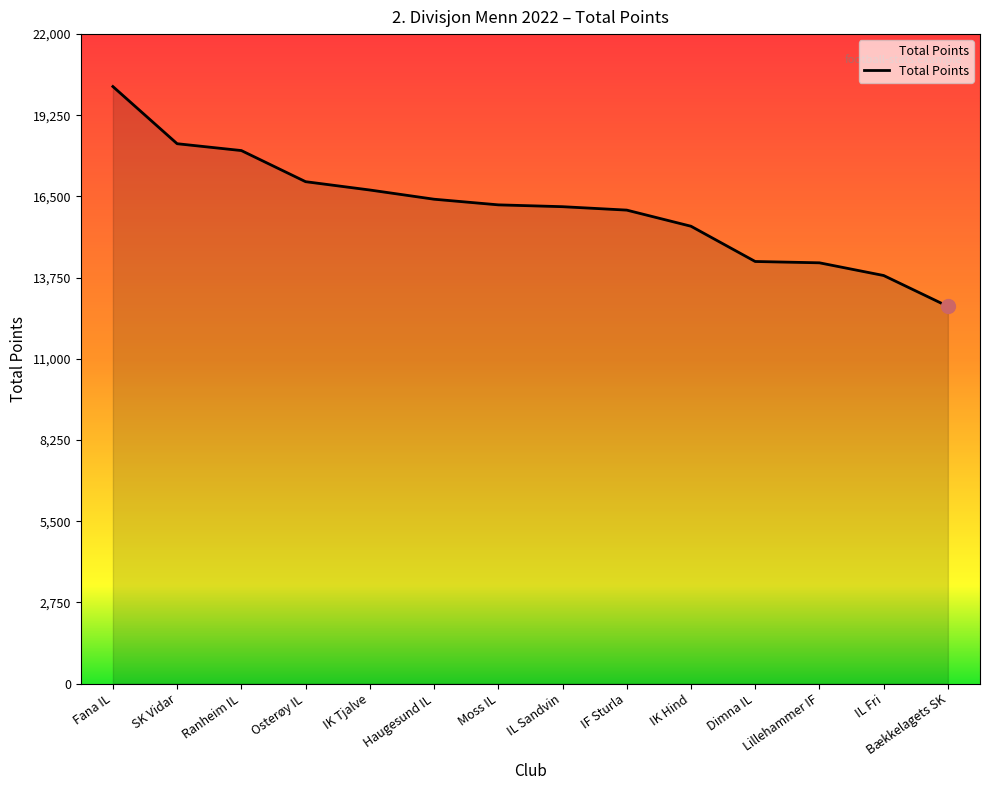

Which category has the lowest value across all series?

Bækkelagets SK